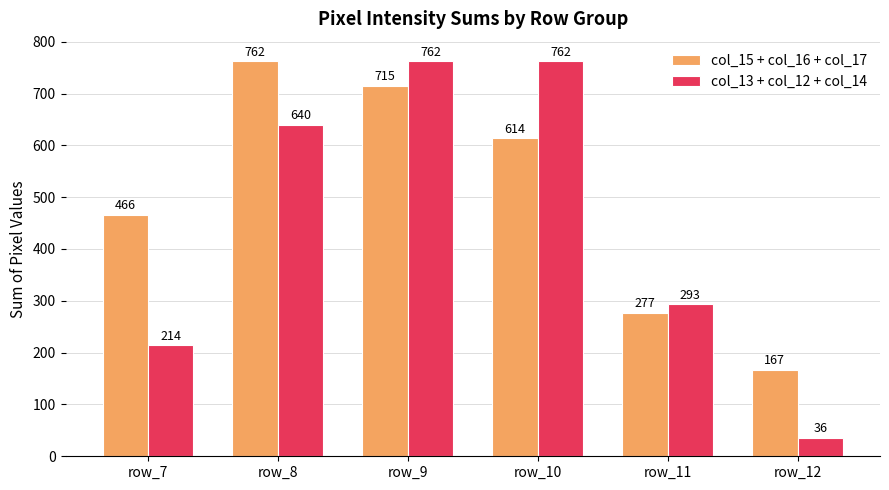

Read the col_13 + col_12 + col_14 value at row_8.

640